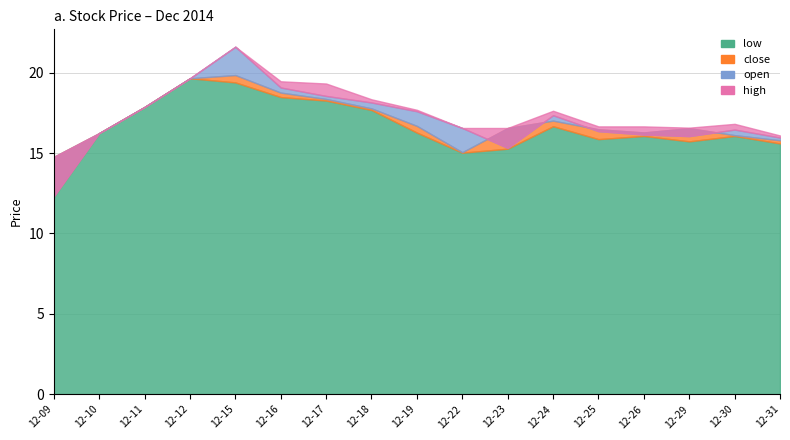

Reading right to left, extract all data points from this chart.

close: 2014-12-31=15.8	2014-12-30=16.1	2014-12-29=16.6	2014-12-26=16.3	2014-12-25=16.5	2014-12-24=17.0	2014-12-23=16.6	2014-12-22=15.1	2014-12-19=16.7	2014-12-18=17.8	2014-12-17=18.4	2014-12-16=18.8	2014-12-15=19.9	2014-12-12=19.7	2014-12-11=17.9	2014-12-10=16.2	2014-12-09=14.8
open: 2014-12-31=16.0	2014-12-30=16.5	2014-12-29=16.1	2014-12-26=16.2	2014-12-25=16.4	2014-12-24=17.4	2014-12-23=15.3	2014-12-22=16.6	2014-12-19=17.6	2014-12-18=18.2	2014-12-17=18.6	2014-12-16=19.1	2014-12-15=21.6	2014-12-12=19.7	2014-12-11=17.9	2014-12-10=16.2	2014-12-09=12.3
high: 2014-12-31=16.1	2014-12-30=16.8	2014-12-29=16.6	2014-12-26=16.7	2014-12-25=16.7	2014-12-24=17.6	2014-12-23=16.6	2014-12-22=16.6	2014-12-19=17.7	2014-12-18=18.4	2014-12-17=19.3	2014-12-16=19.5	2014-12-15=21.6	2014-12-12=19.7	2014-12-11=17.9	2014-12-10=16.2	2014-12-09=14.8
low: 2014-12-31=15.6	2014-12-30=16.1	2014-12-29=15.7	2014-12-26=16.1	2014-12-25=15.9	2014-12-24=16.7	2014-12-23=15.3	2014-12-22=15.0	2014-12-19=16.3	2014-12-18=17.7	2014-12-17=18.3	2014-12-16=18.5	2014-12-15=19.4	2014-12-12=19.7	2014-12-11=17.9	2014-12-10=16.2	2014-12-09=12.3